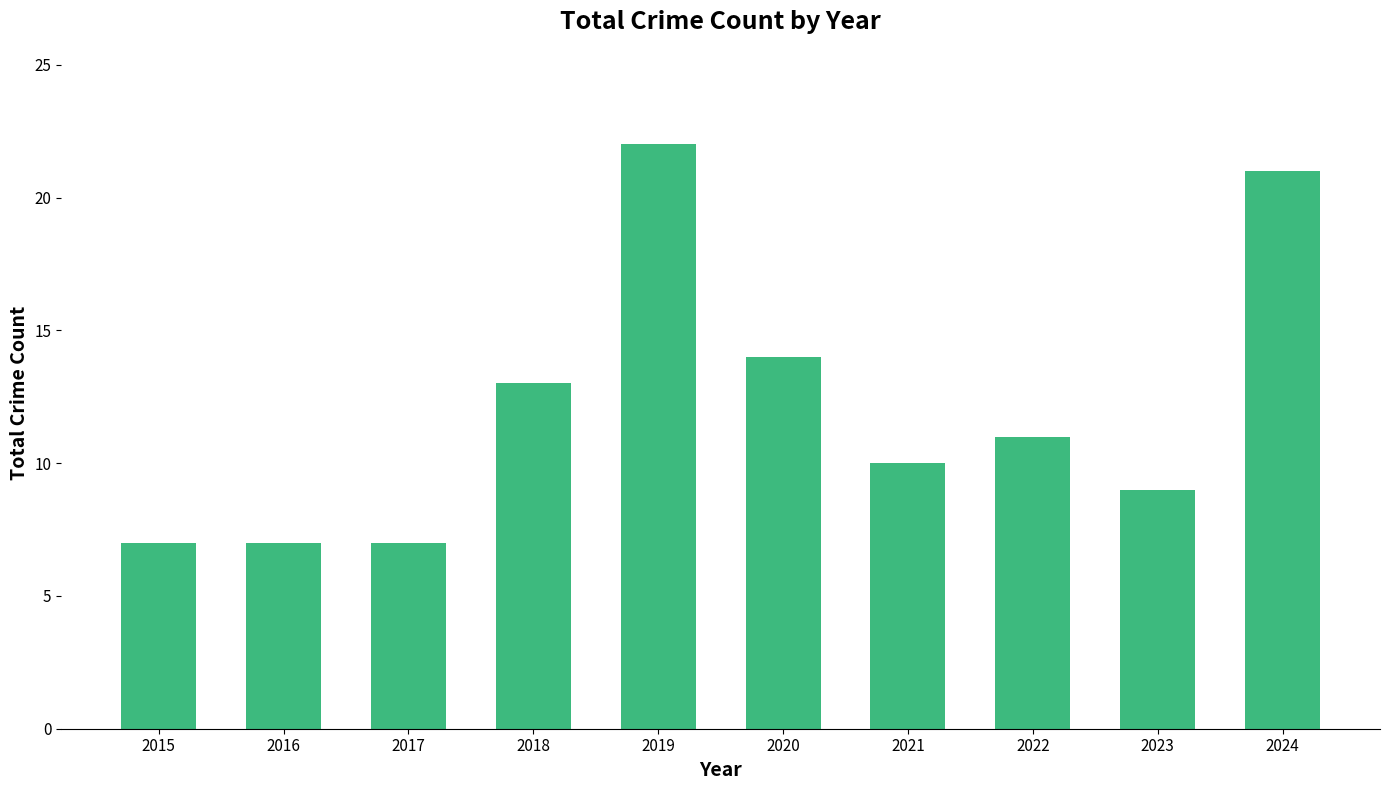

Which has a higher value, 2016 or 2023?

2023